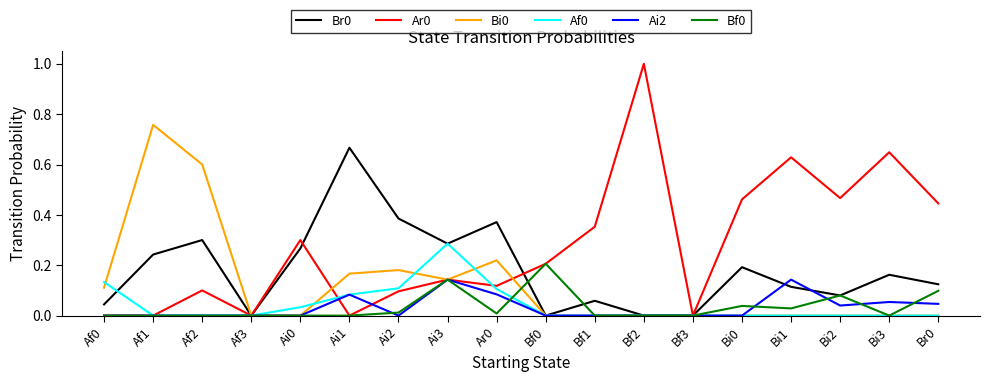

At which category is the sum across all series the highest?

Ai3